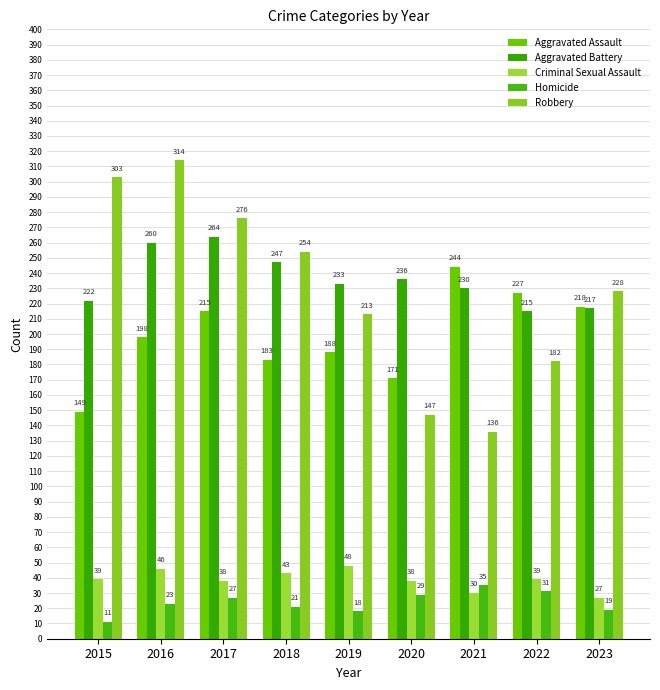

How many Robbery values are between 182 and 276?

5